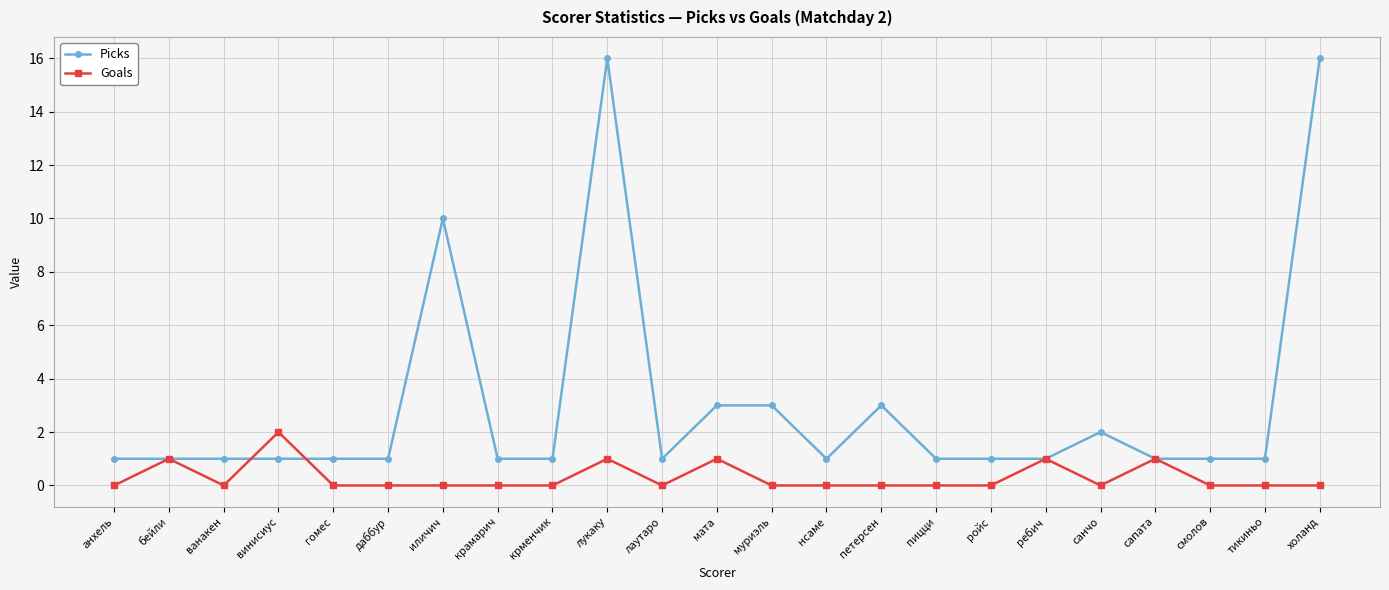

Rank the series by their maximum value, from highest to lowest.

Picks, Goals